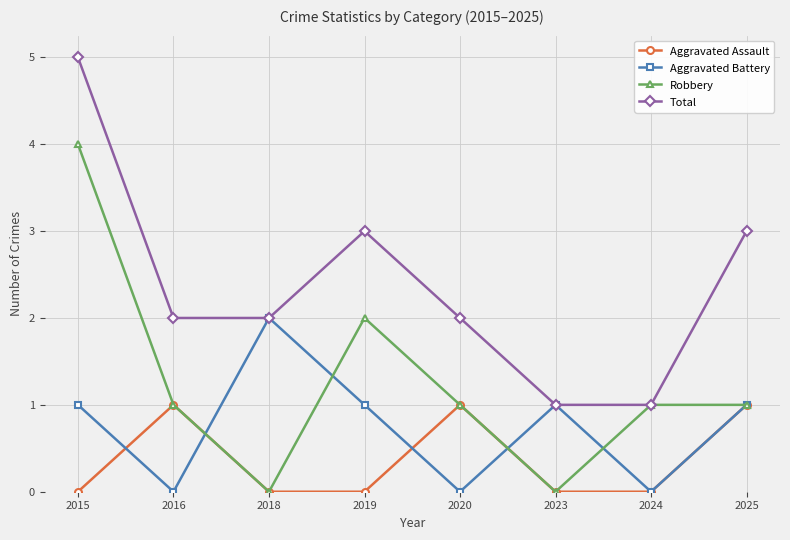

Which label corresponds to the largest value in the chart?

2015